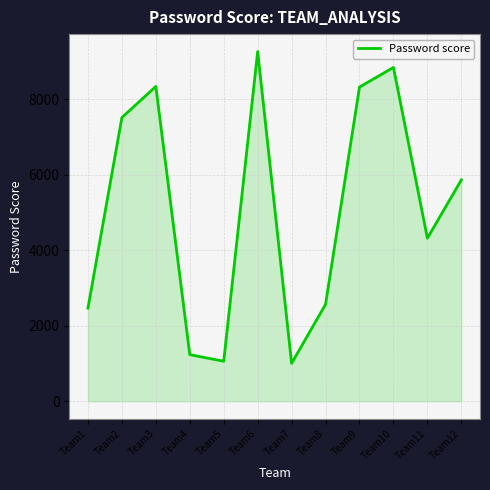

Is it true that the value at Team4 is 1234?

True